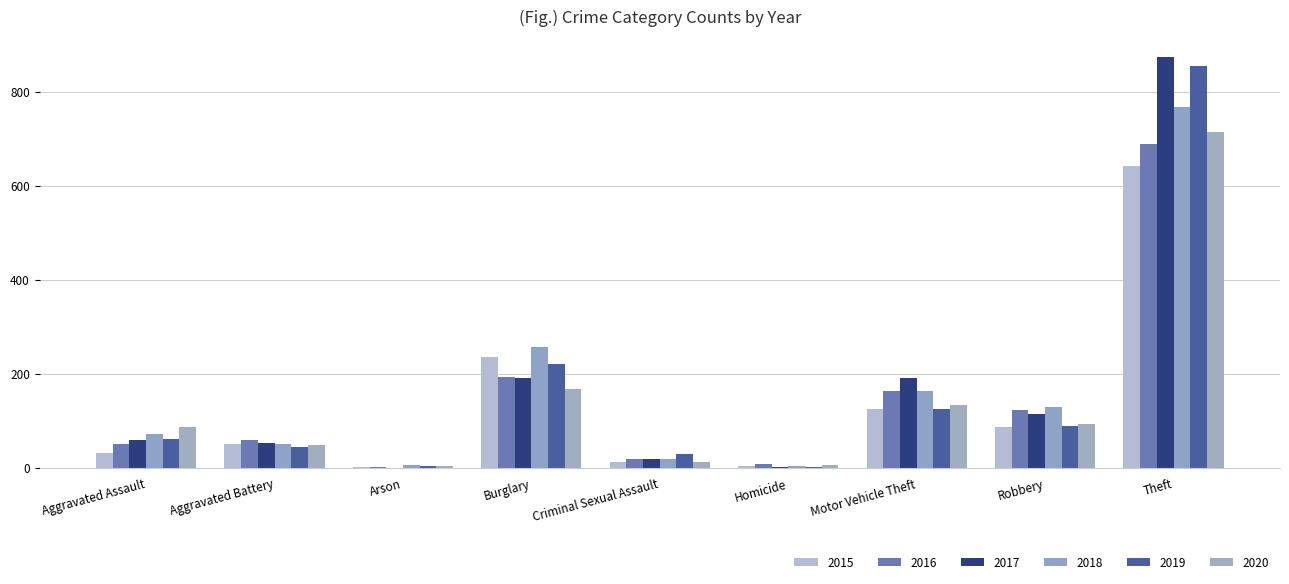

How many categories are shown in the chart?

9